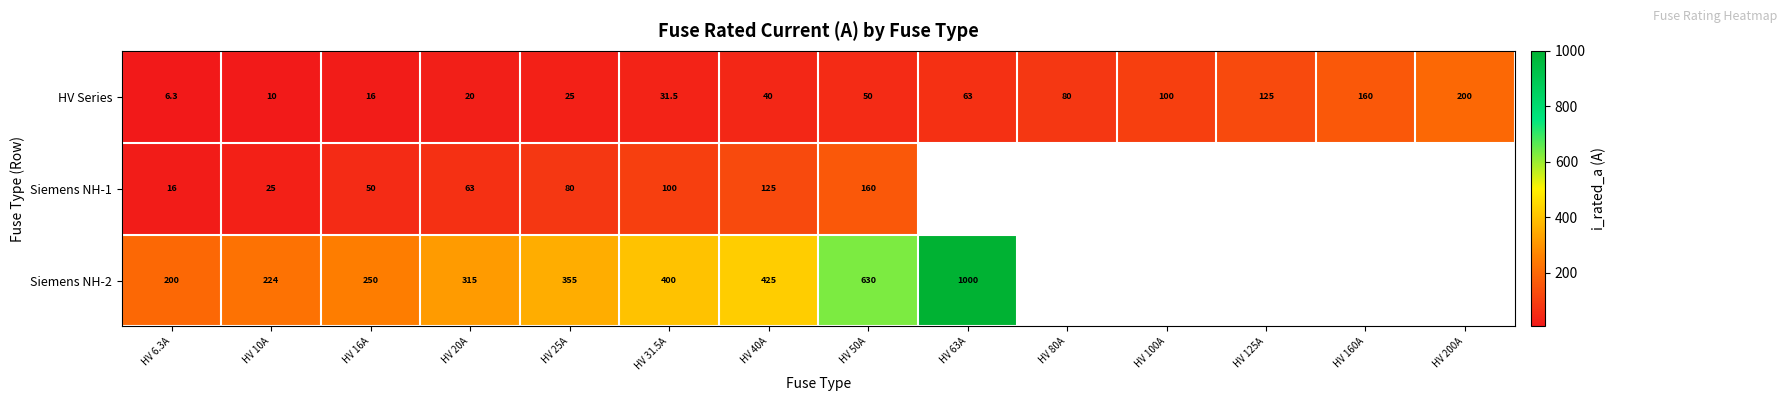

At HV 31.5A, list the series in order from smallest to largest.

HV Series, Siemens NH-1, Siemens NH-2